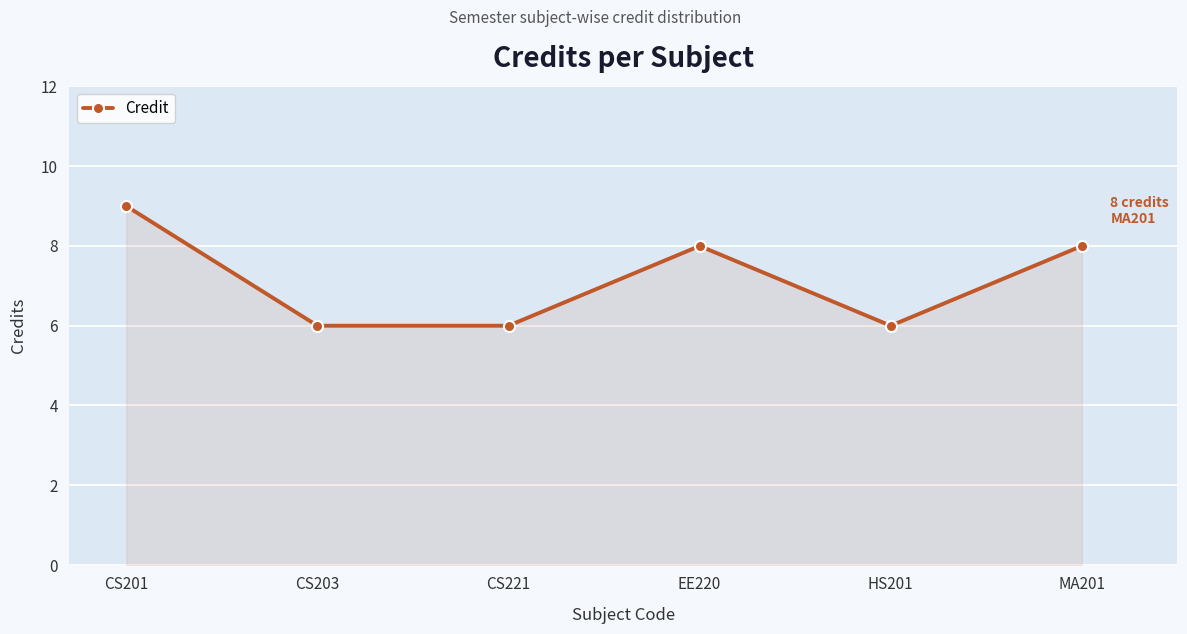

Which has a higher value, EE220 or HS201?

EE220